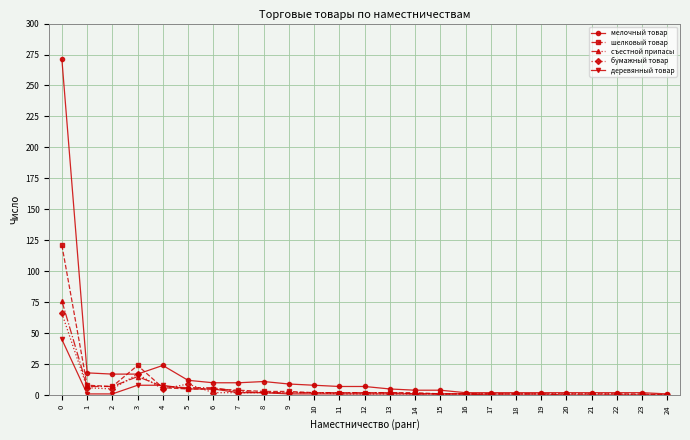

Is it true that съестной припасы equals 76 at 0?

True